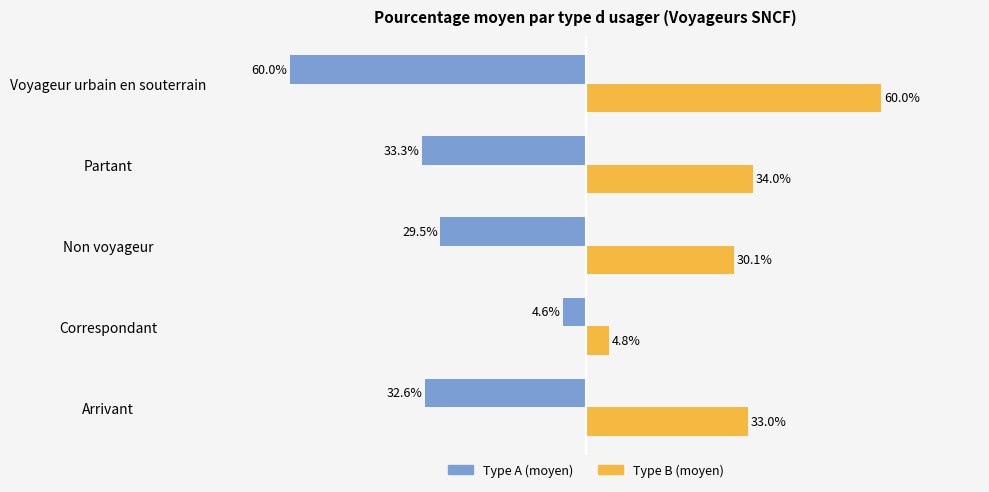

Which series has the largest total across all categories?

Type B (moyen)